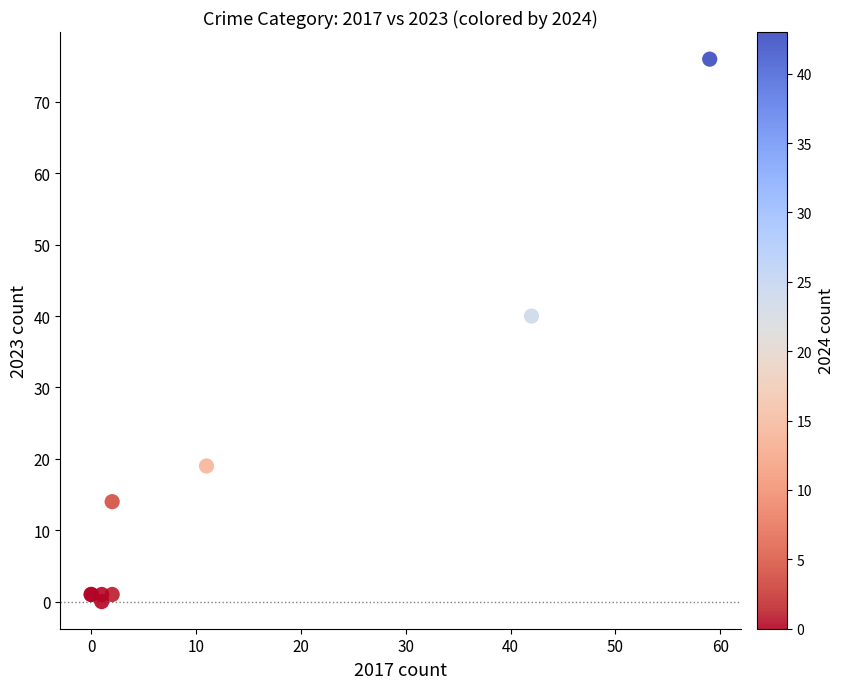

What Y value in the scatter plot is closest to 38?

40